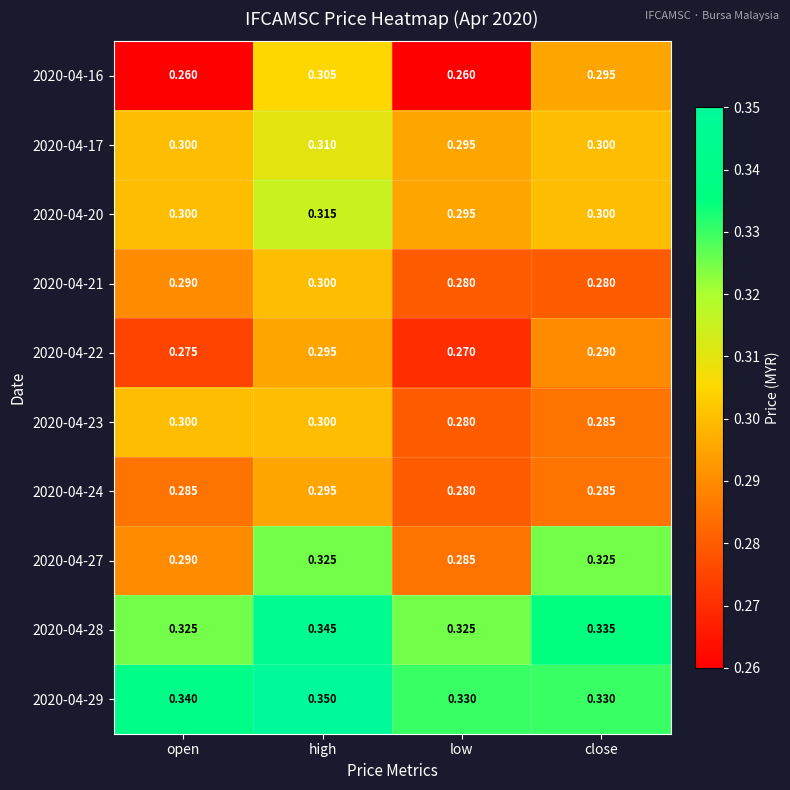

Is the value of 2020-04-23 at low greater than the value of 2020-04-28 at close?

No